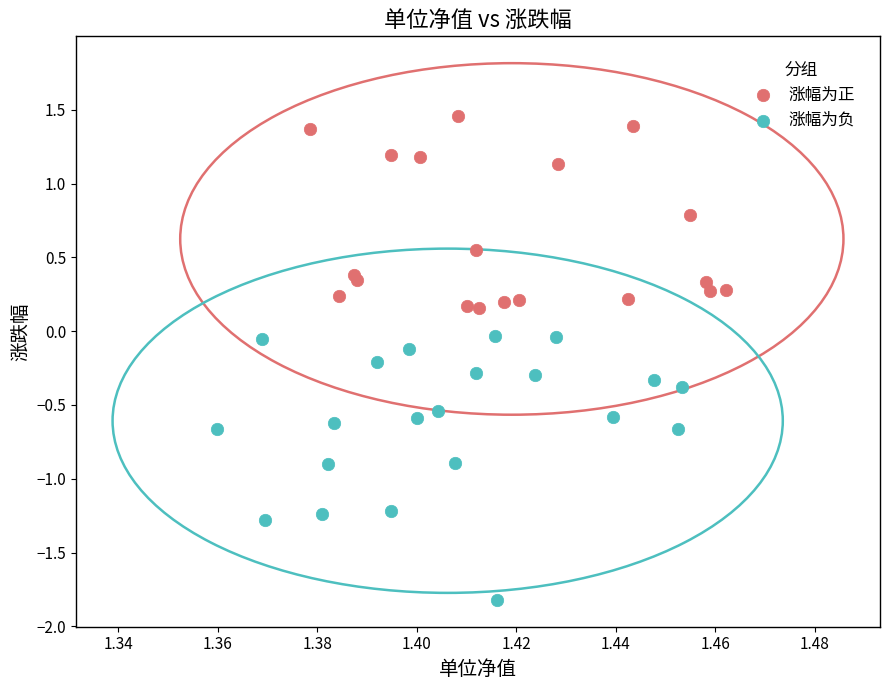

Which series has the largest Y range (max minus min)?

涨幅为负